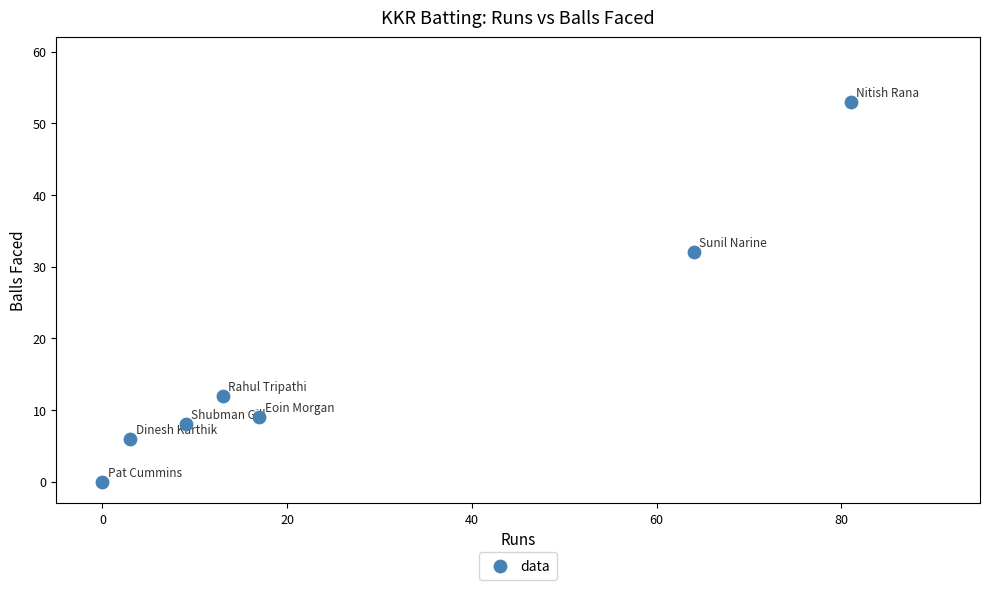

What Y value in the scatter plot is closest to 26?

32